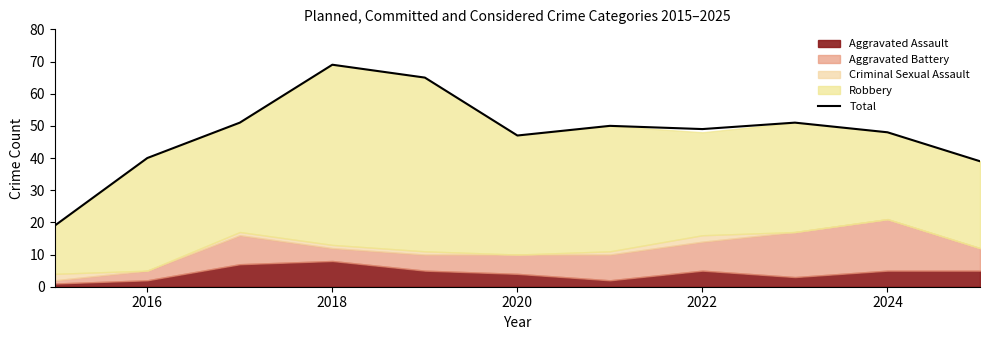

Reading right to left, list all the values displayed in this chart.

39	48	51	49	50	47	65	69	51	40	19